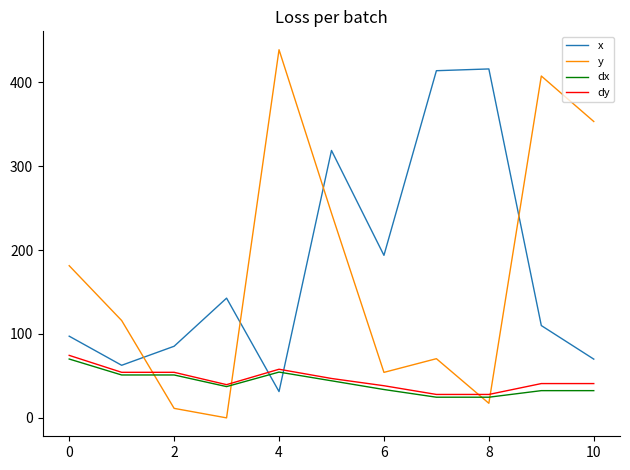

Count the number of categories in the chart.

11